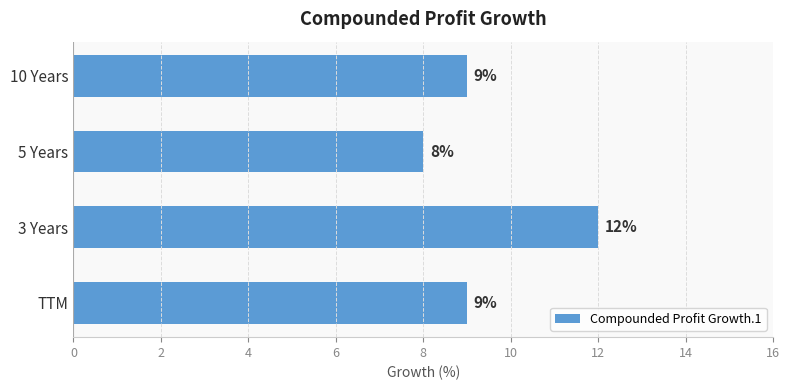

Reading top to bottom, what are all the values shown in this chart?

10 Years=9	5 Years=8	3 Years=12	TTM=9